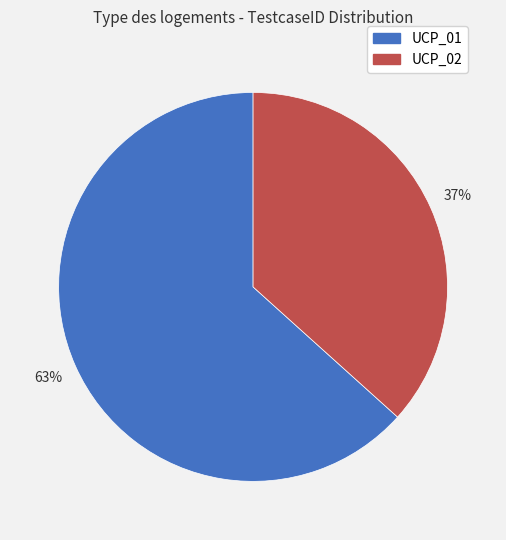

Which category has the smallest portion of the pie?

UCP_02